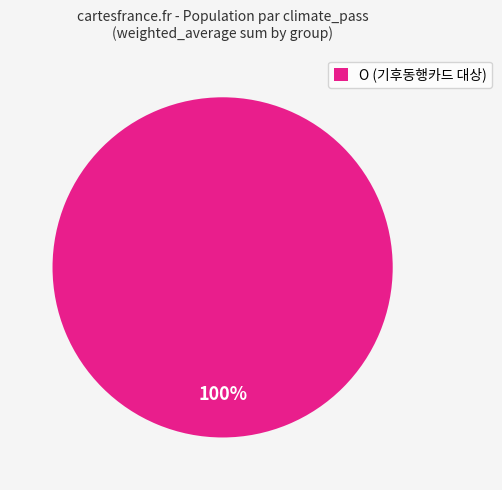

Which category accounts for the majority?

O (기후동행카드 대상)